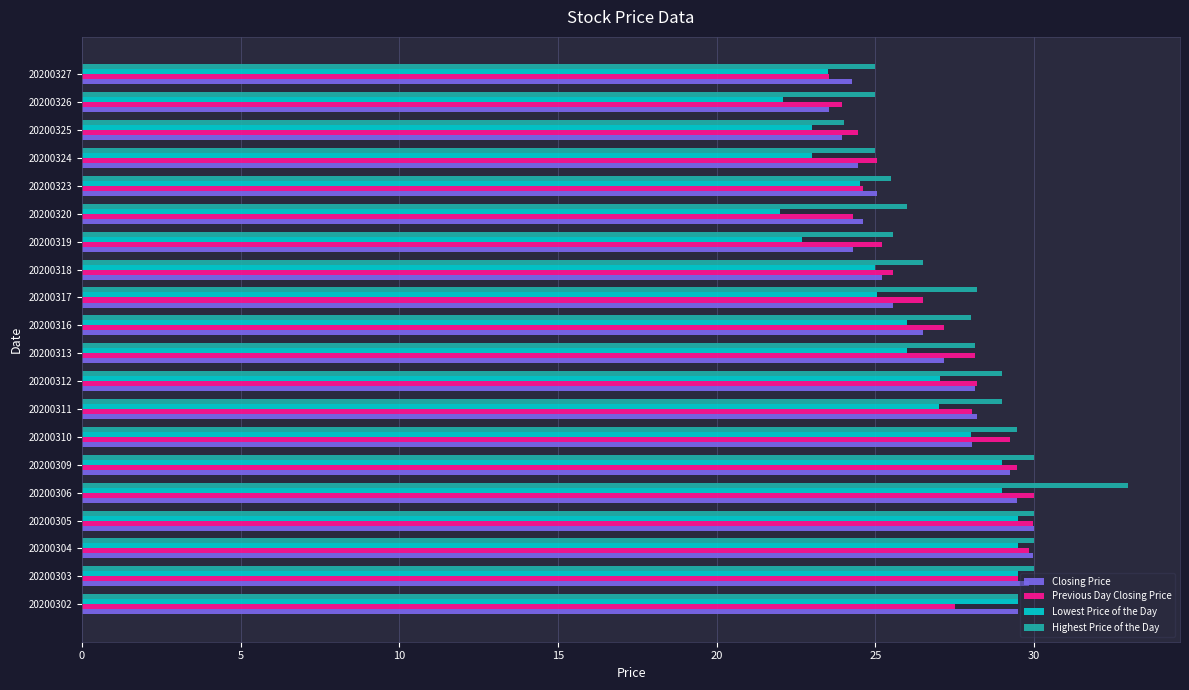

At which category is the sum across all series the highest?

20200306